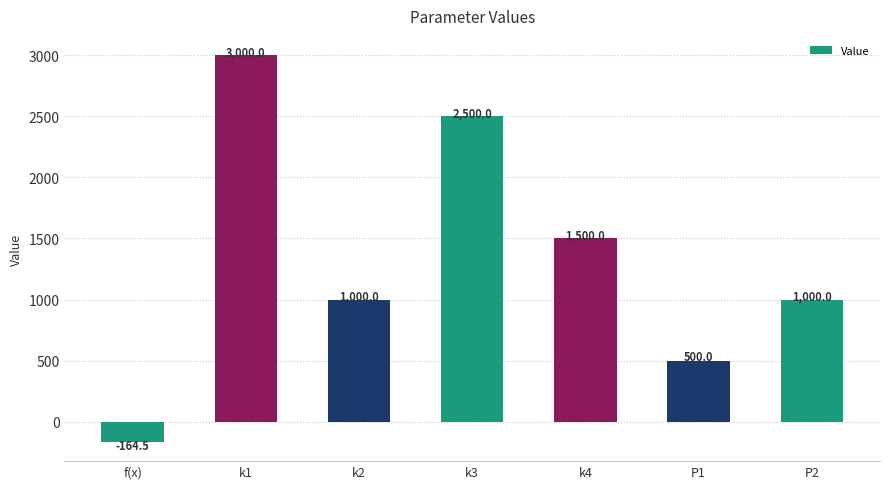

What position from the left is k3?

4